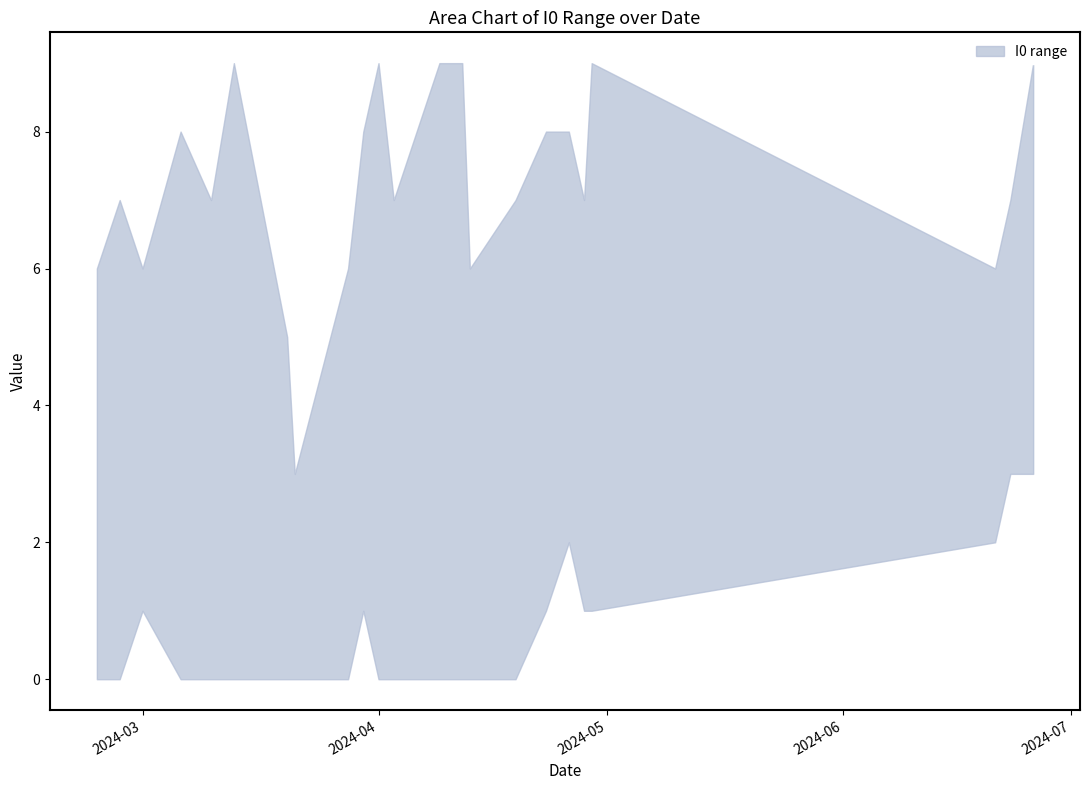

In lower, how many points are higher than both neighbors (excluding endpoints)?

3